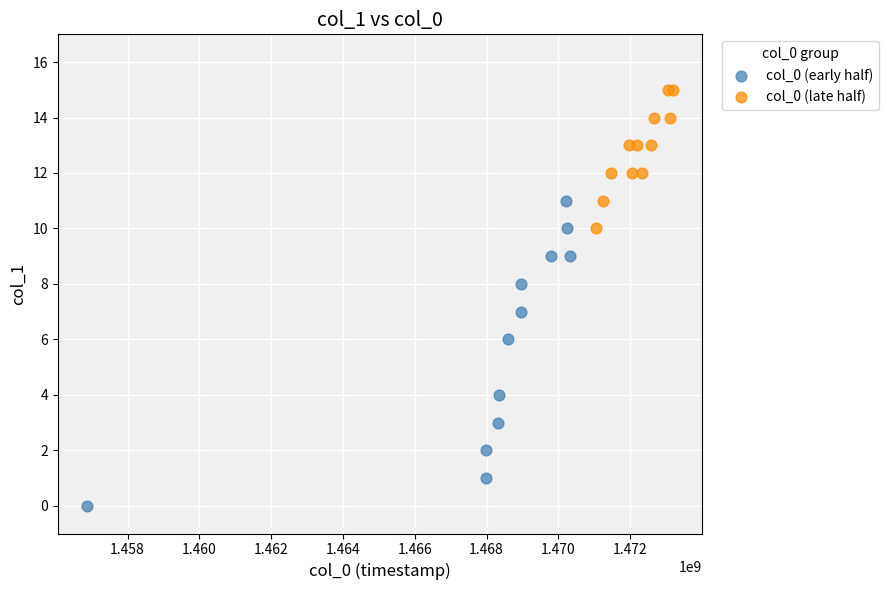

What are all the series names shown in the legend?

col_0 (early half), col_0 (late half)